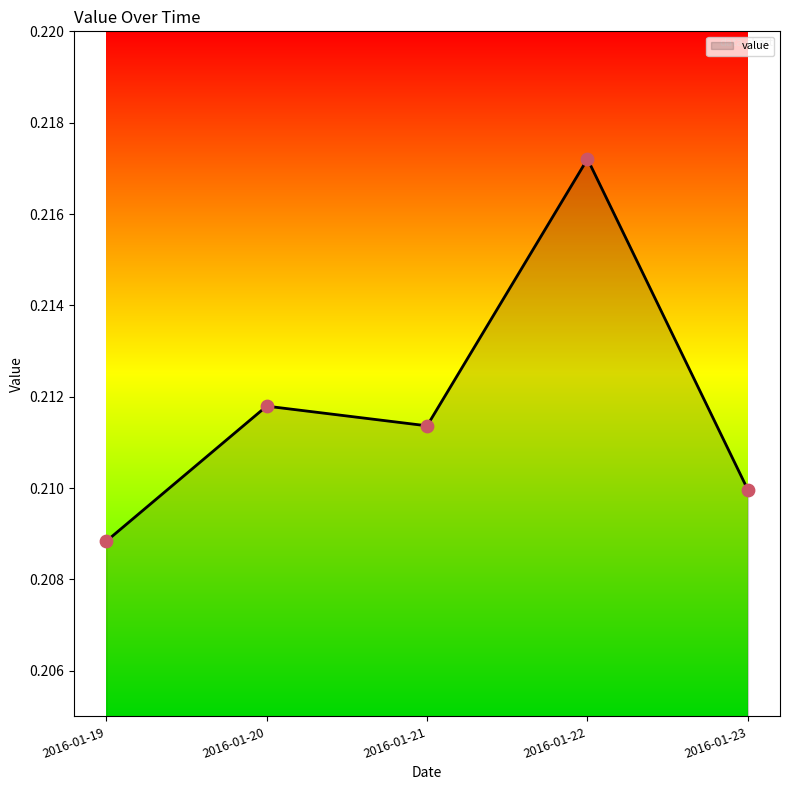

Which has a higher value, 2016-01-19 or 2016-01-22?

2016-01-22